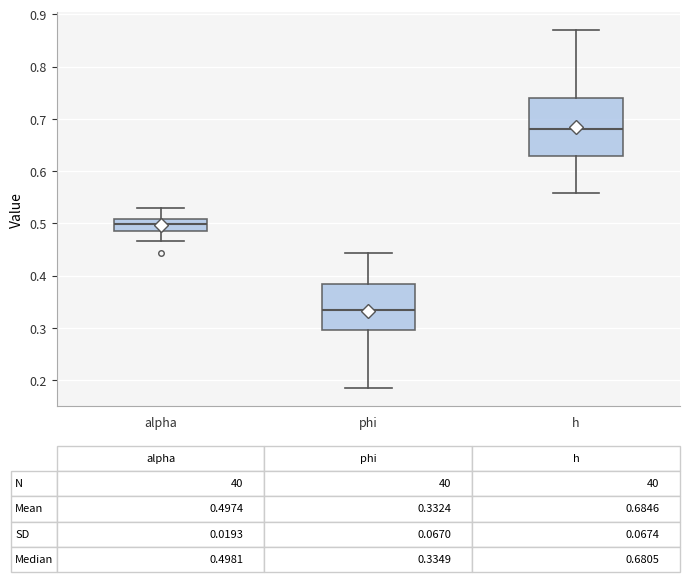

Comparing the boxes themselves (not the whiskers), which one is the tallest?

h